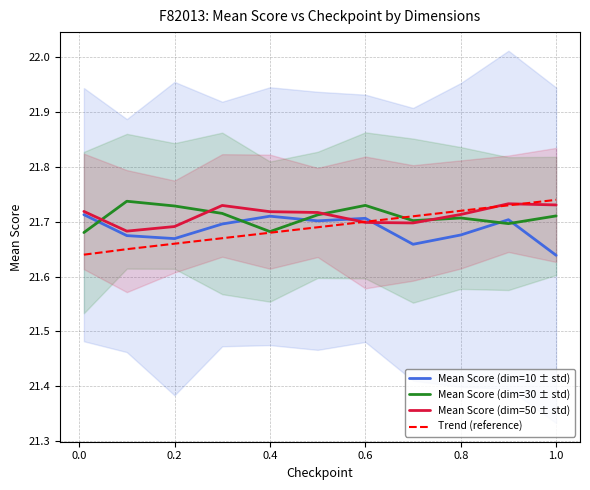

True or false: Trend (reference) has more than 0 points higher than both neighbors.

False